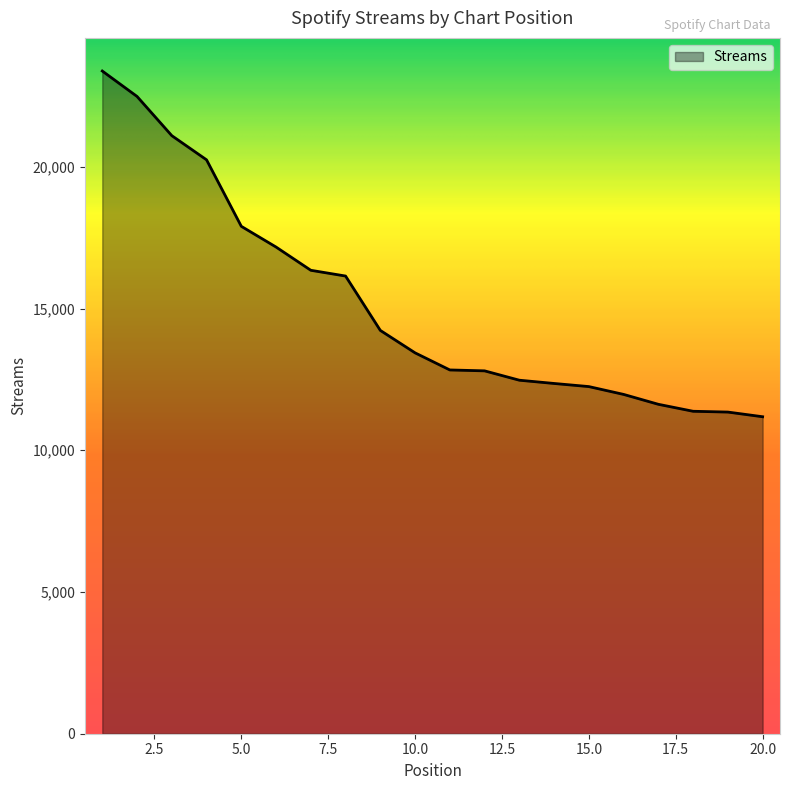

What is the greatest value displayed?

23380